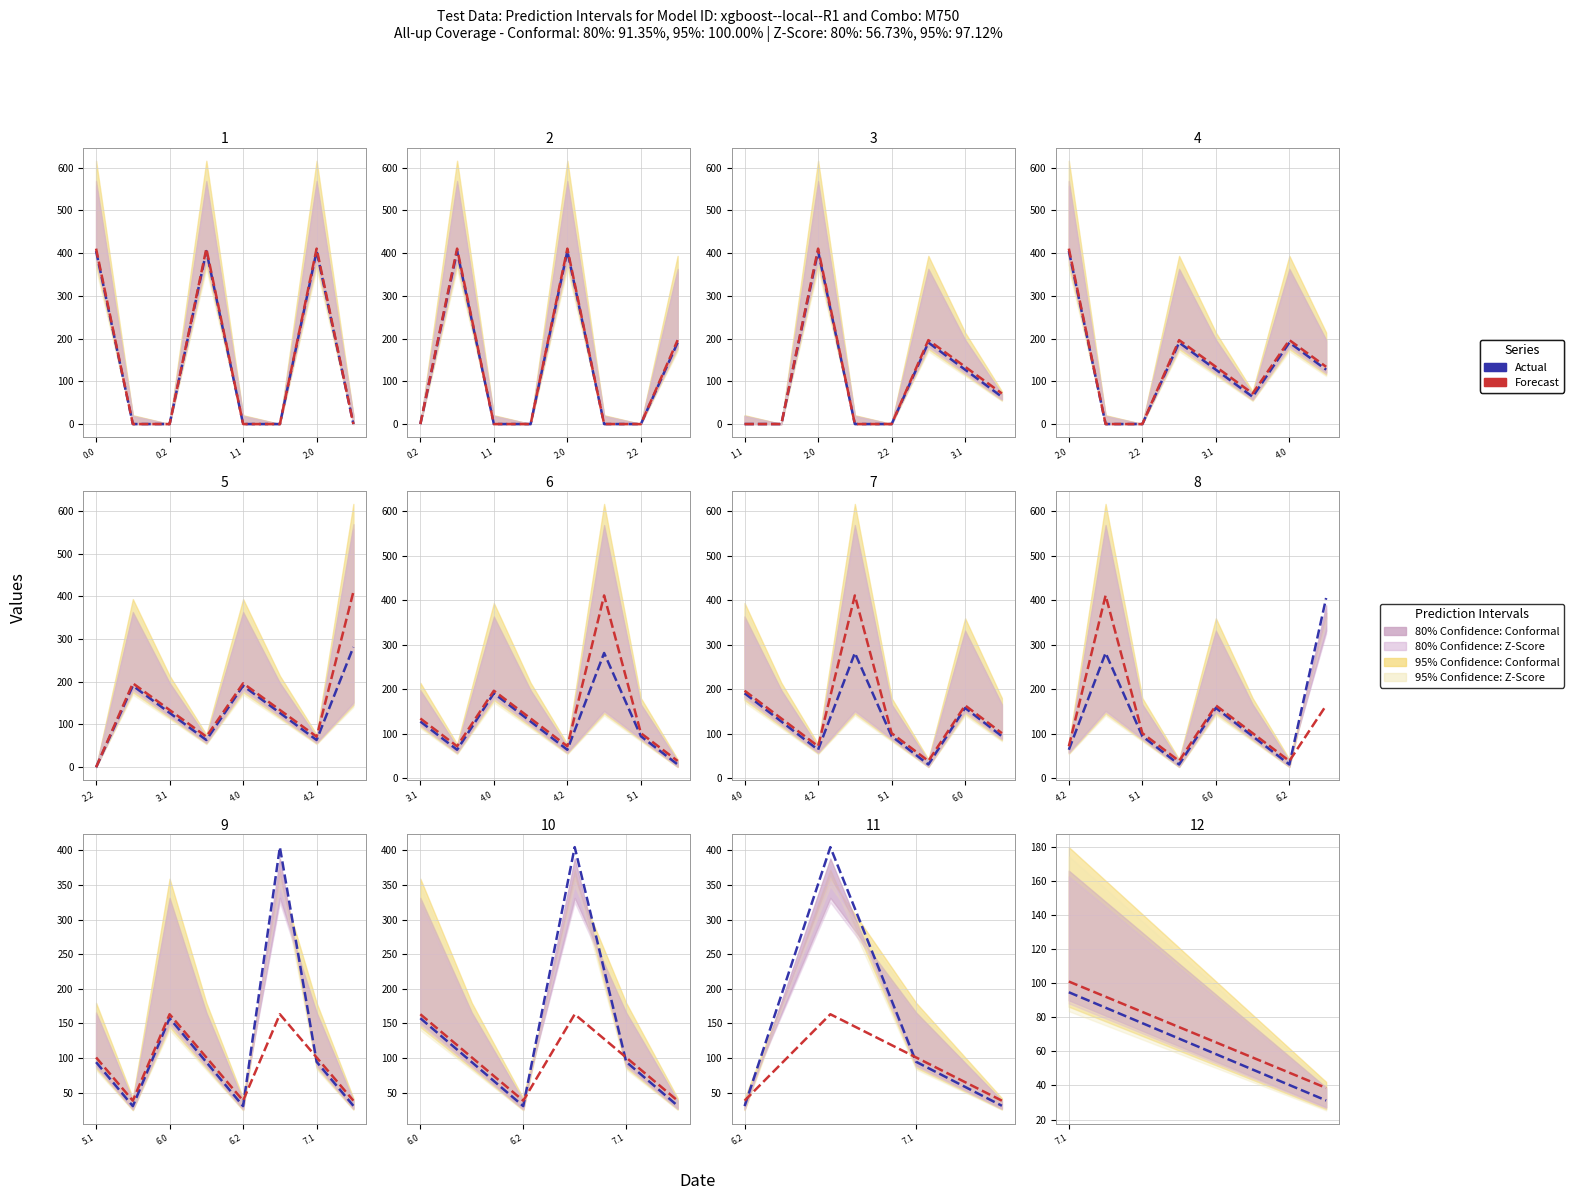

At 7.1, list the series in order from largest to smallest.

Forecast, Actual